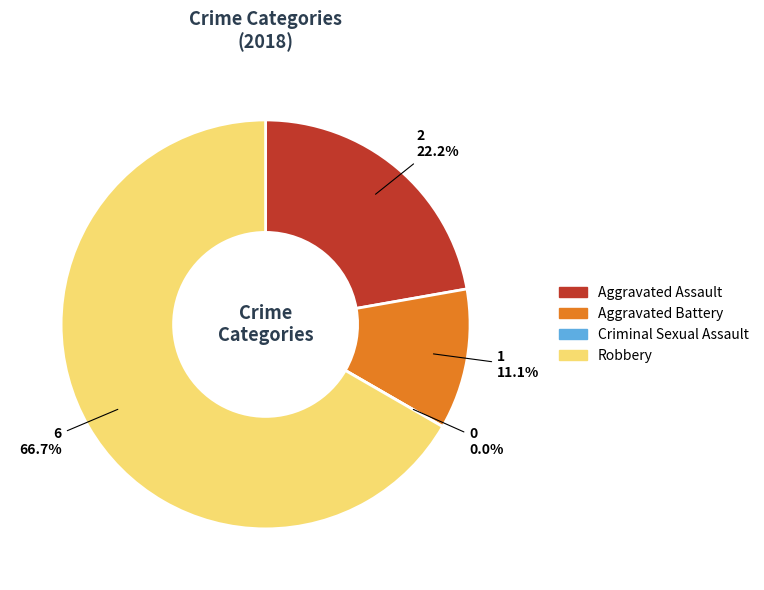

How many segments does this pie chart have?

4